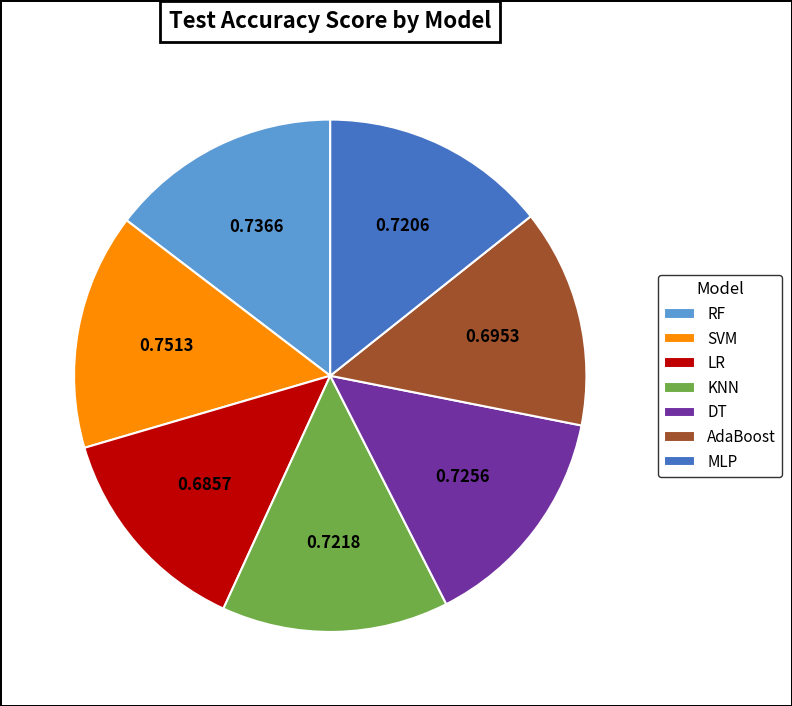

Is the sum of KNN and AdaBoost greater than half?

No